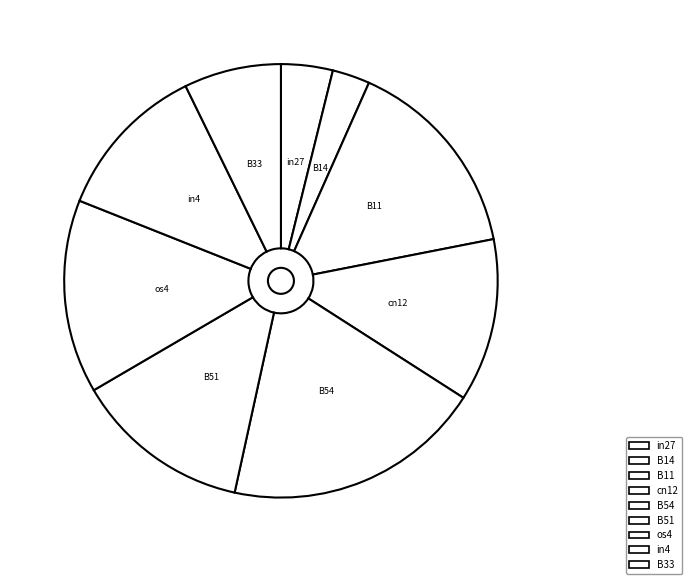

How many segments does this pie chart have?

9